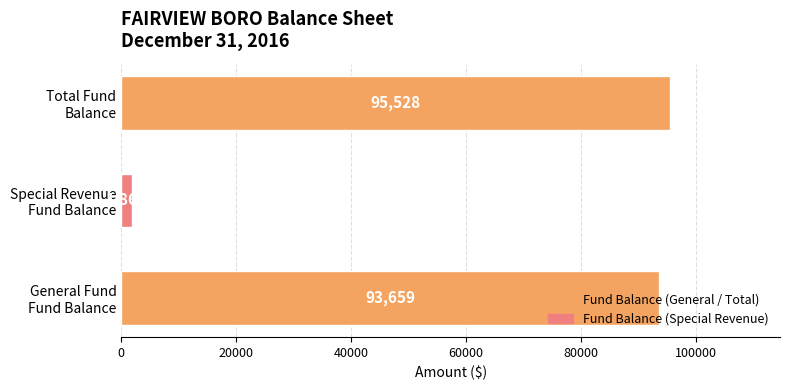

What is the smallest value displayed?

1869